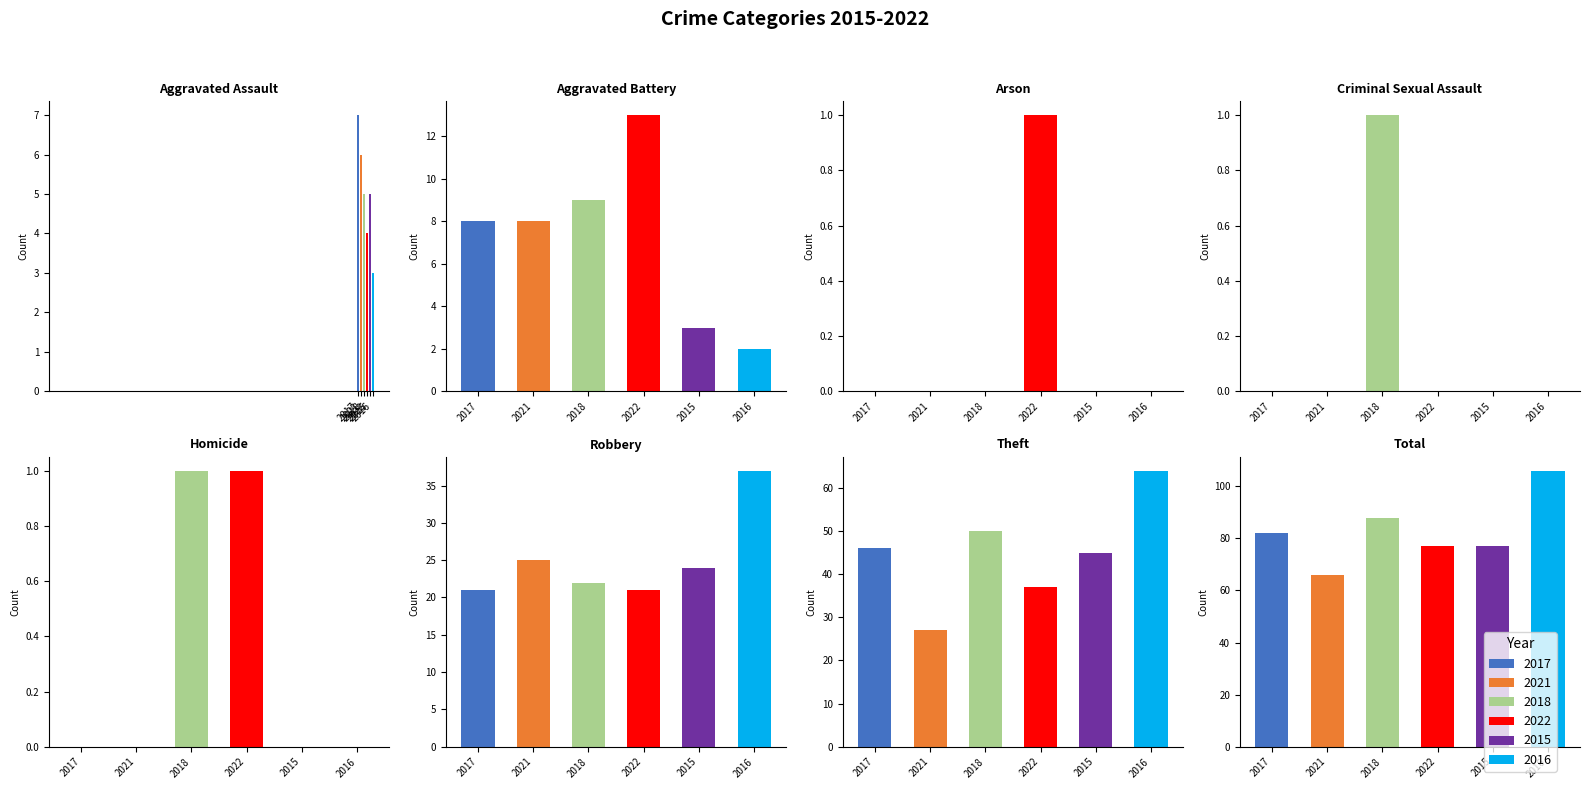

Which series has the widest spread of values?

2016